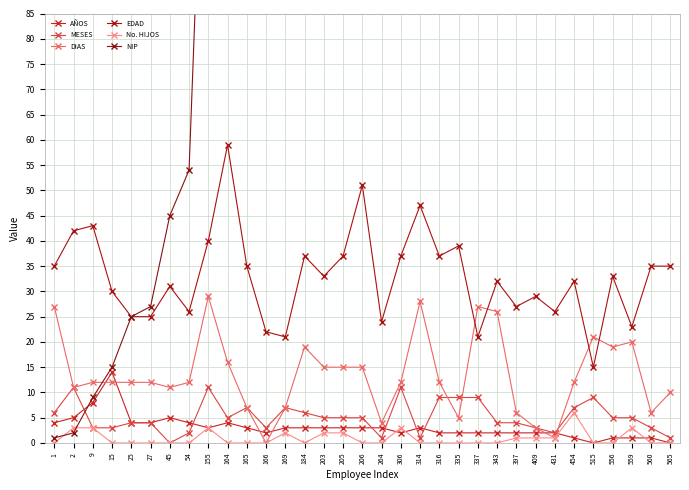

What is the total value across all series at 314?

395